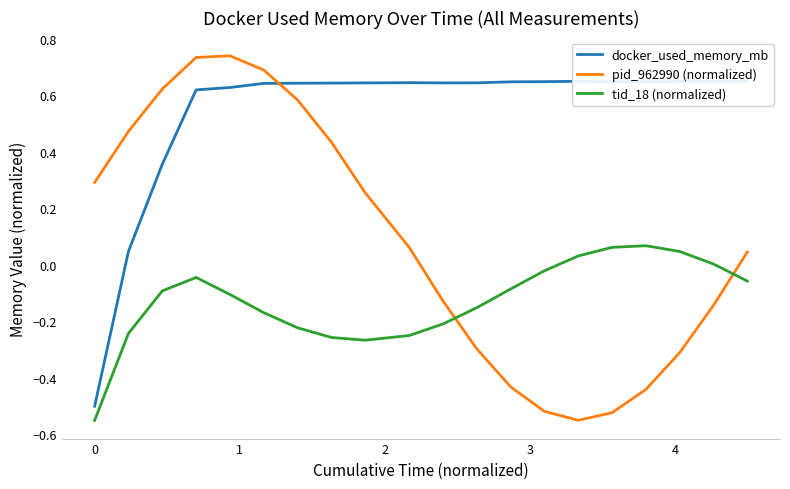

What are all the series names shown in the legend?

docker_used_memory_mb, pid_962990 (normalized), tid_18 (normalized)